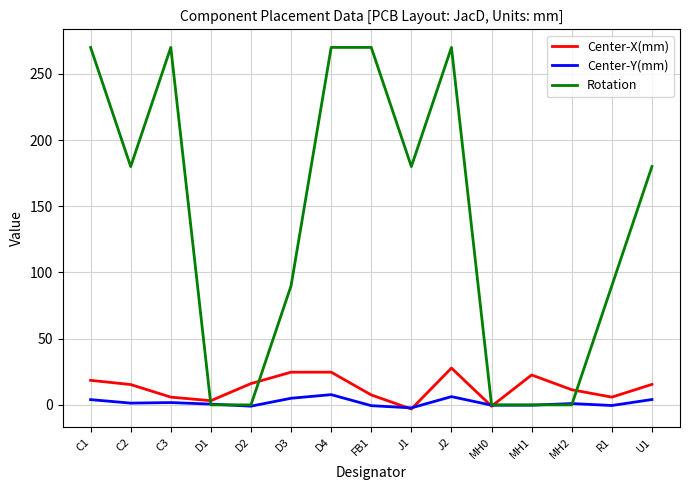

Which series has the widest spread of values?

Rotation